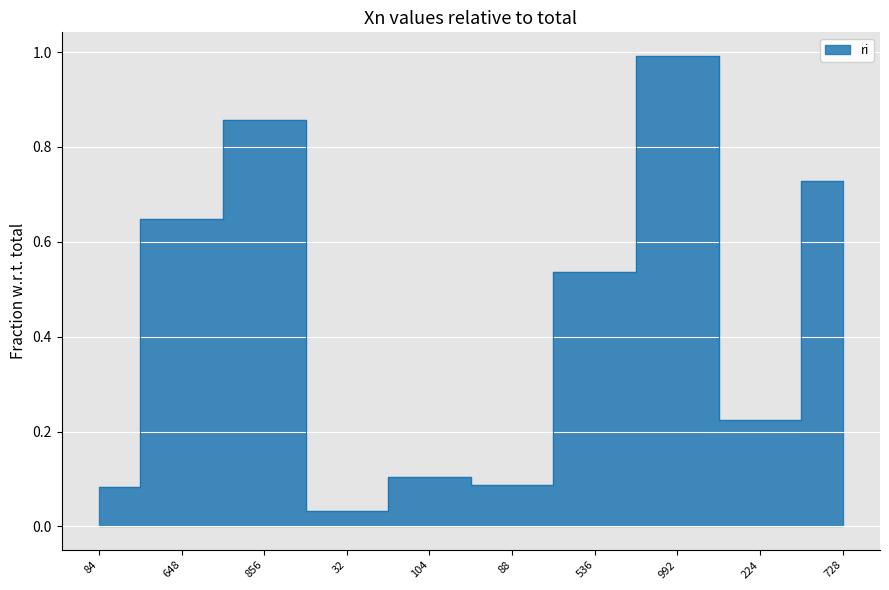

What is the label of the 1st point from the right?

728